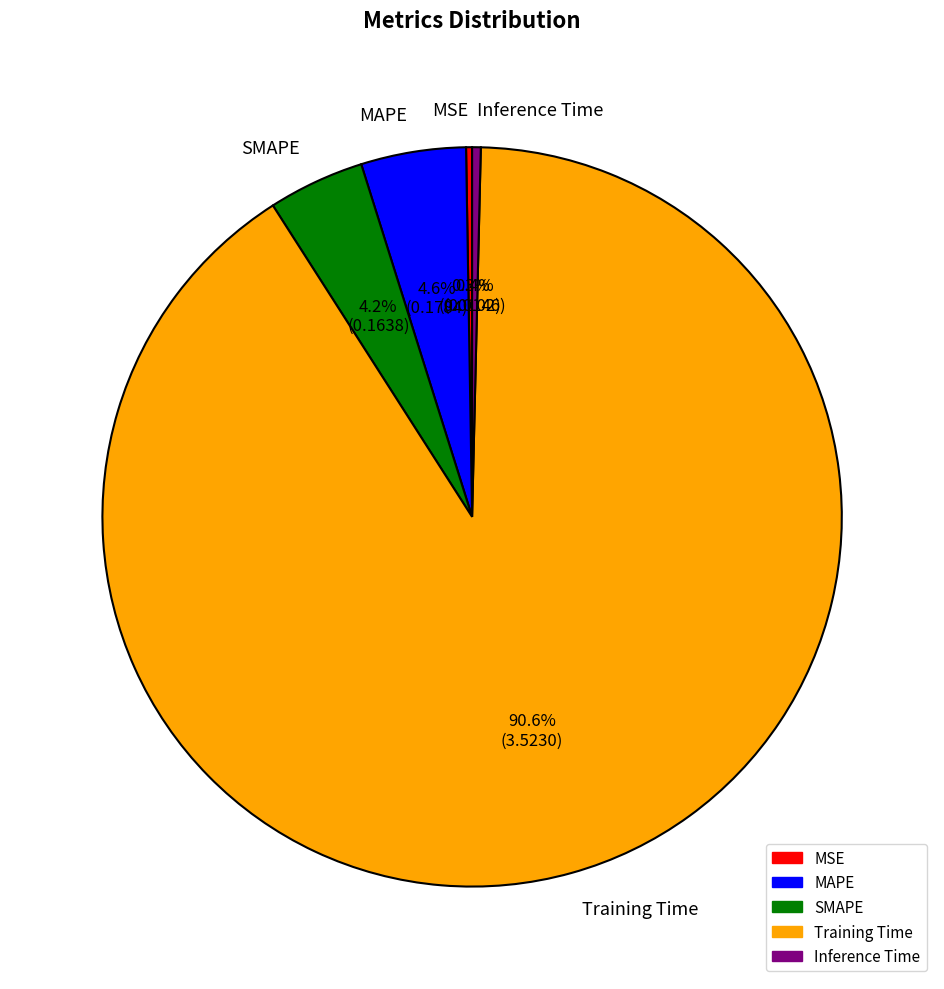

True or false: SMAPE accounts for 4% of the total.

True